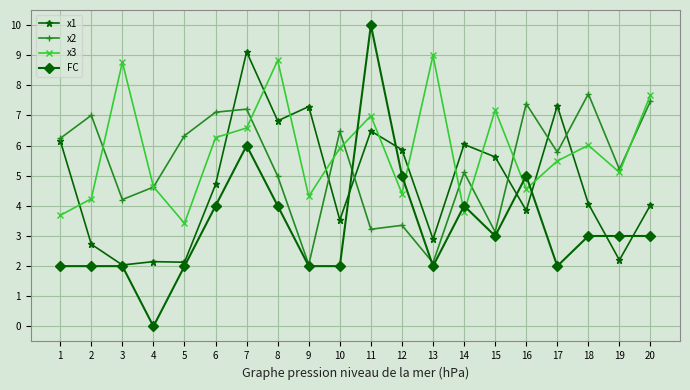

The x3 series shows 7.7 at 20. True or false?

True